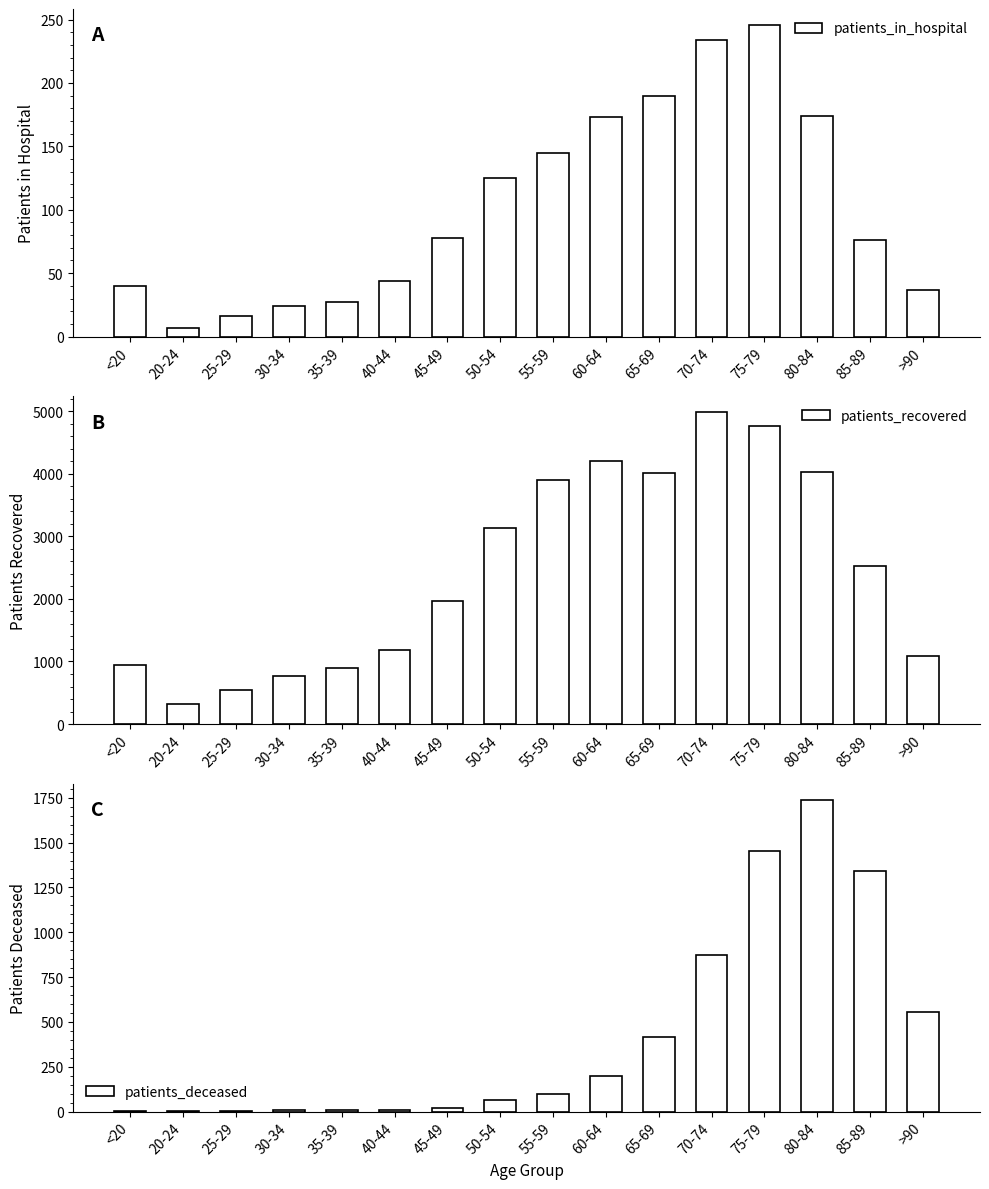

What is the difference between the maximum and minimum values in the patients_deceased series?

1739